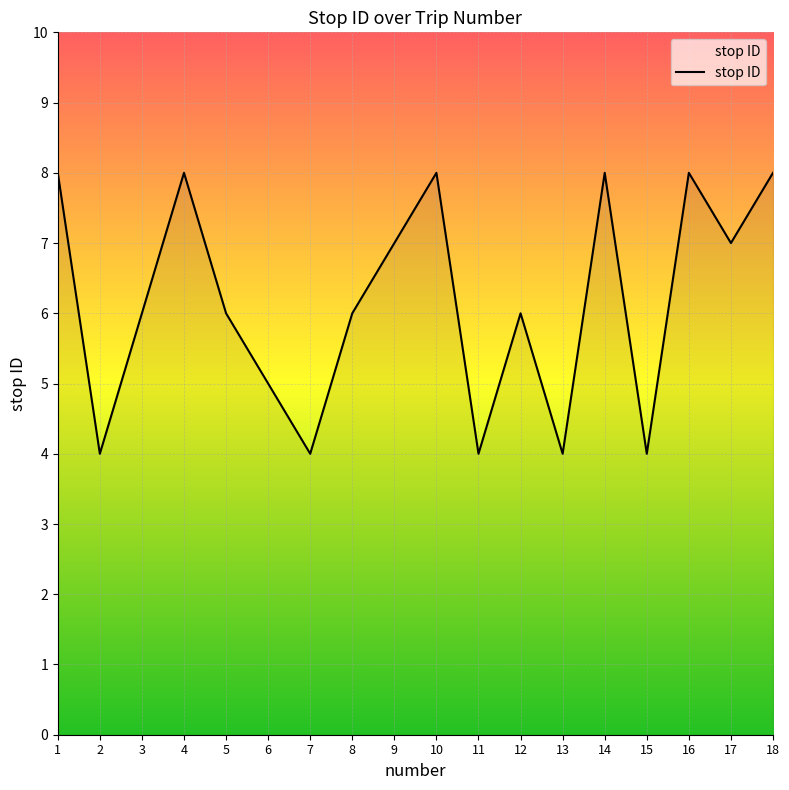

At which category does the data reach its first local valley?

2